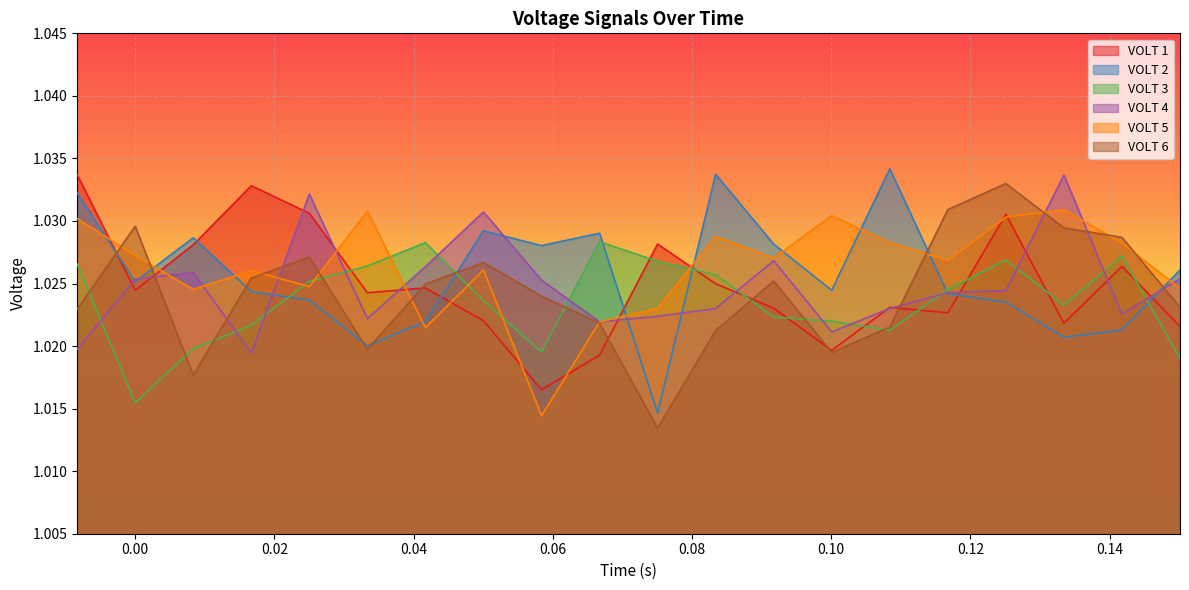

How many VOLT 2 values are between 1 and 2?

20